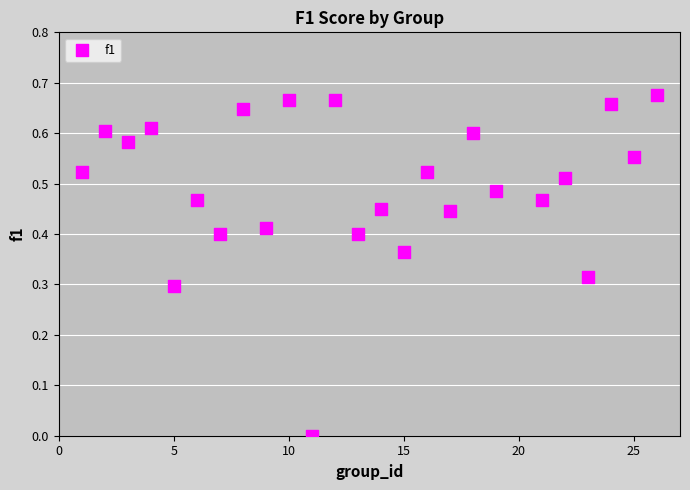

What is the range of X values (max minus min)?

25.0